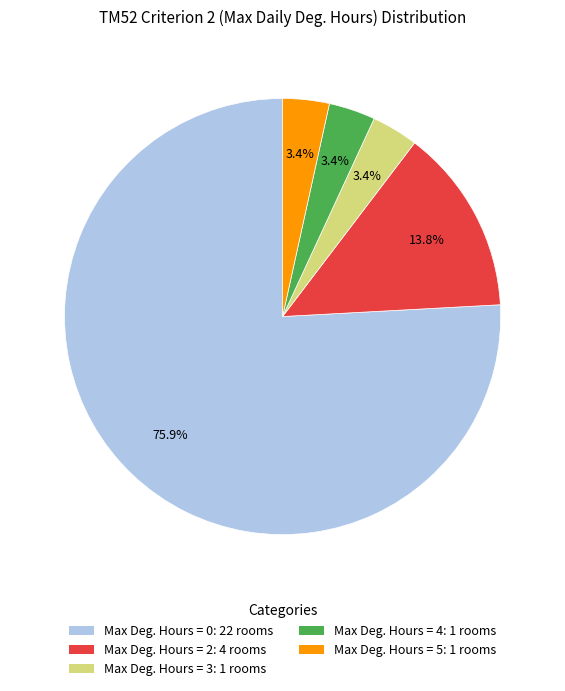

Does any single category account for the majority?

Yes